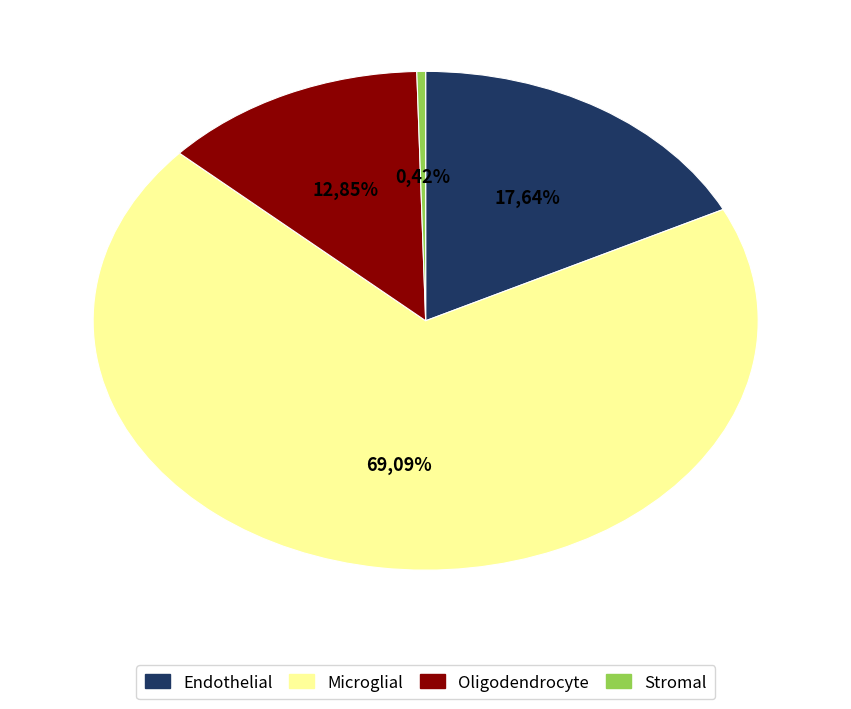

How much of the chart is everything except Oligodendrocyte?

87.2%